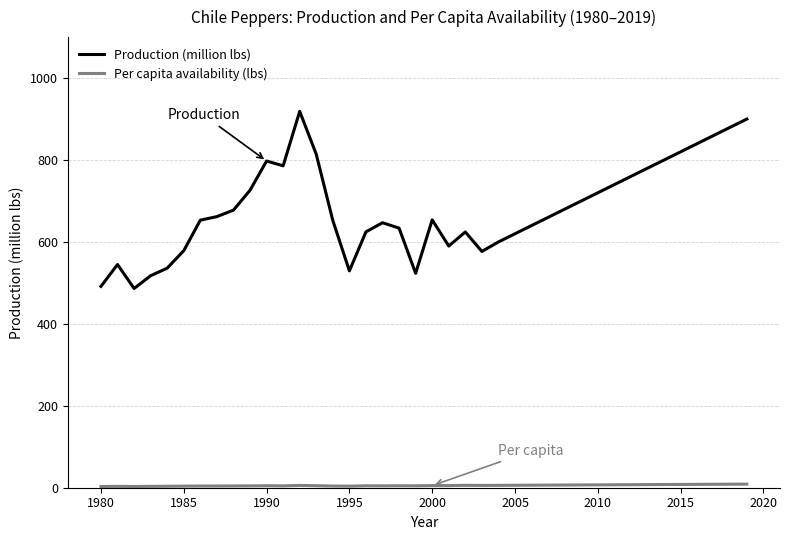

What is the difference between the maximum and minimum values in the Production (million lbs) series?

432.3